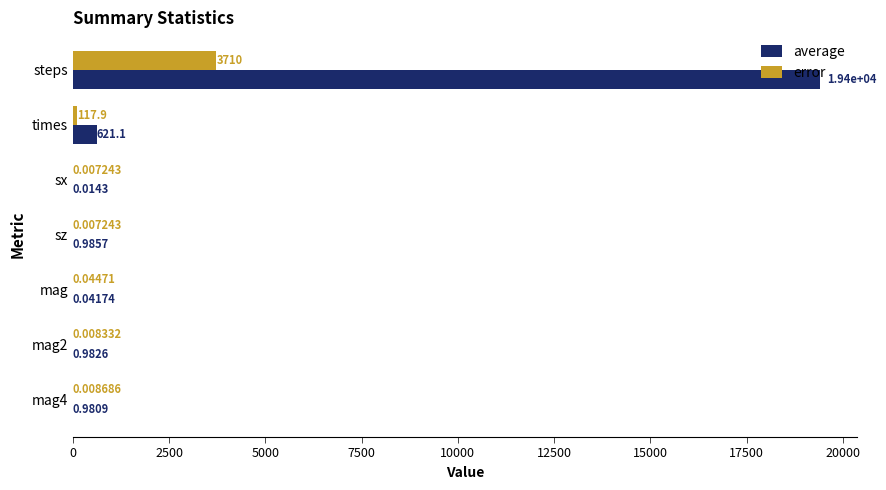

What is the sum of the error values at times and mag4?

117.9